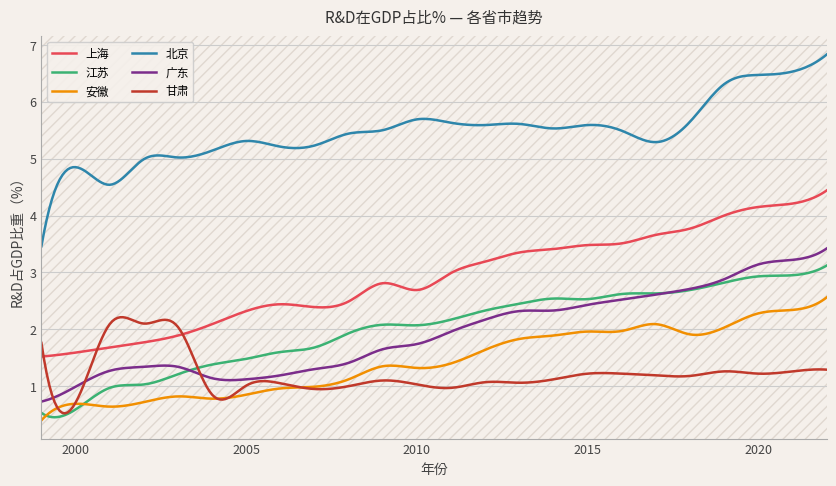

What is the average value of the 江苏 series?

2.0